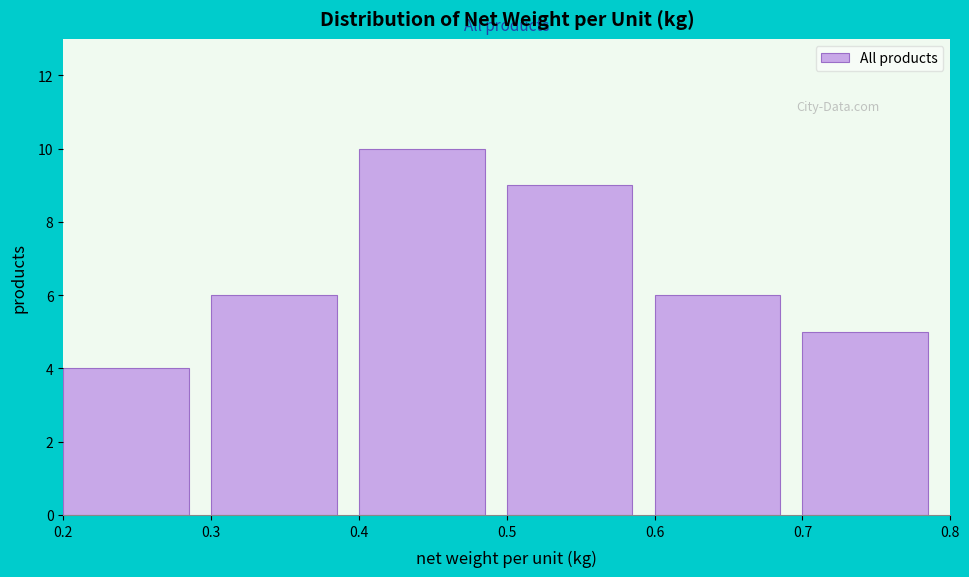

What is the height of the bar covering 0.3 to 0.4 on the x-axis? The values are not printed on the chart, so give them approximately, as read against the axis.

6